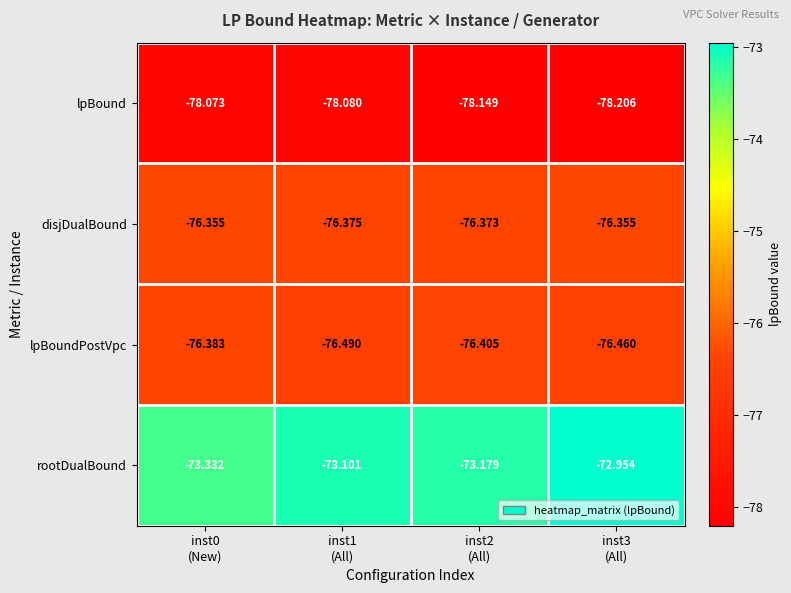

Which series has the widest spread of values?

rootDualBound